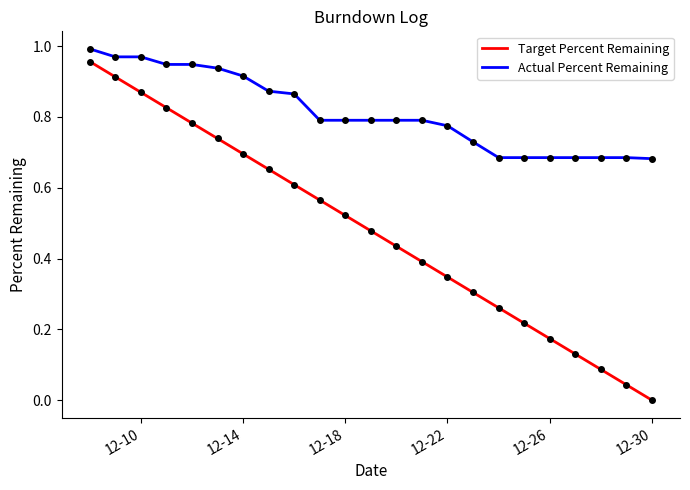

True or false: Target Percent Remaining and Actual Percent Remaining intersect in this chart.

False